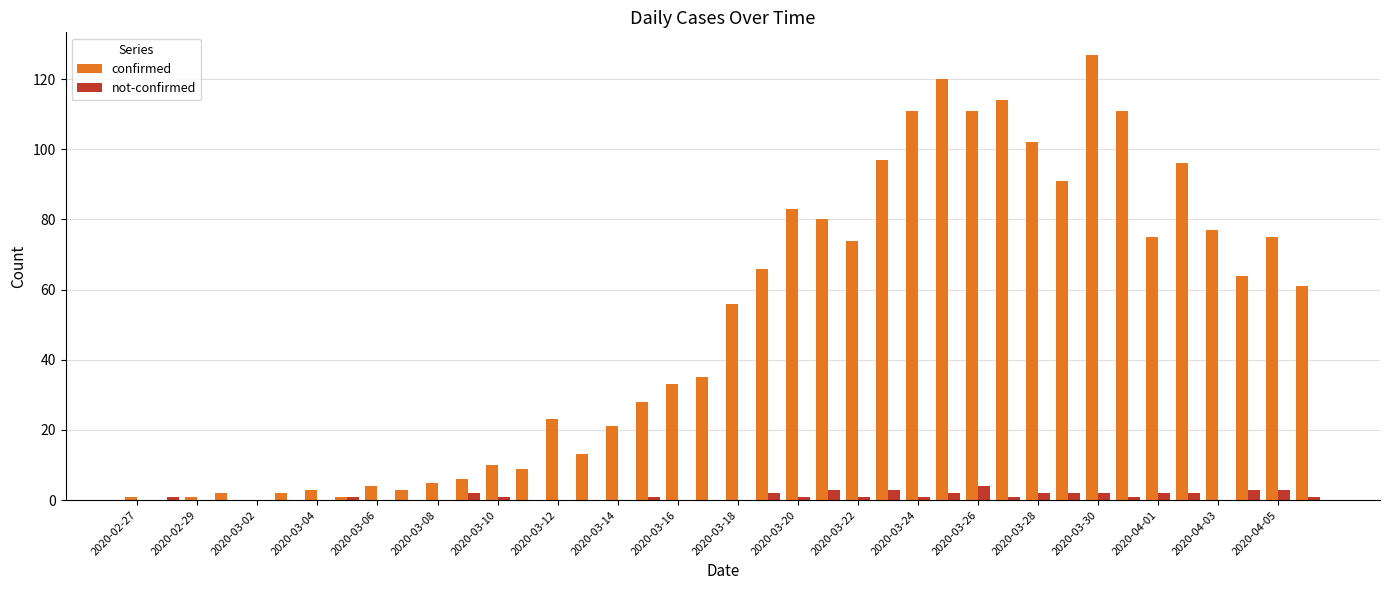

Reading left to right, extract all data points from this chart.

confirmed: 1	0	1	2	0	2	3	1	4	3	5	6	10	9	23	13	21	28	33	35	56	66	83	80	74	97	111	120	111	114	102	91	127	111	75	96	77	64	75	61
not-confirmed: 0	1	0	0	0	0	0	1	0	0	0	2	1	0	0	0	0	1	0	0	0	2	1	3	1	3	1	2	4	1	2	2	2	1	2	2	0	3	3	1